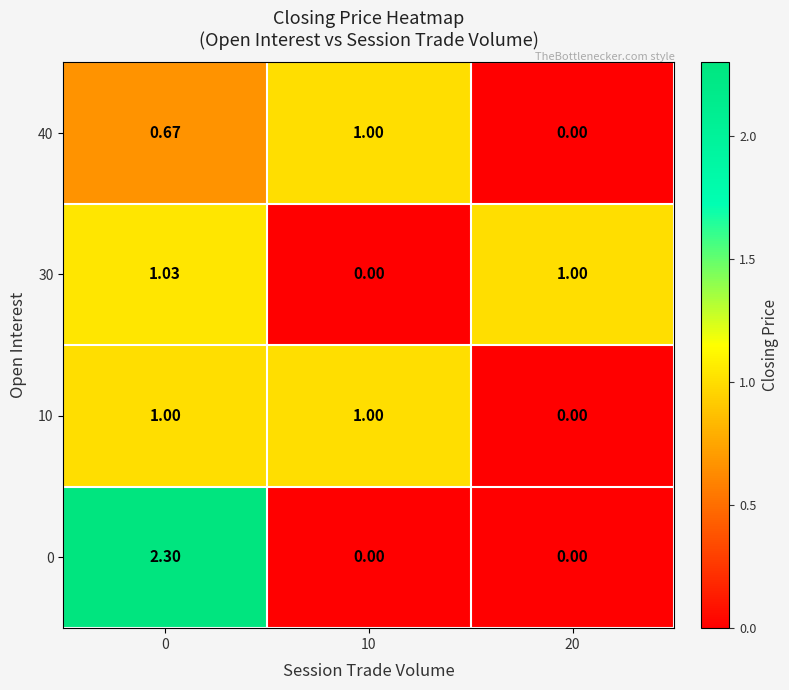

Reading right to left, list all the values displayed in this chart.

0: 20=0.0	10=0.0	0=2.3
10: 20=0.0	10=1.0	0=1.0
30: 20=1.0	10=0.0	0=1.0
40: 20=0.0	10=1.0	0=0.7